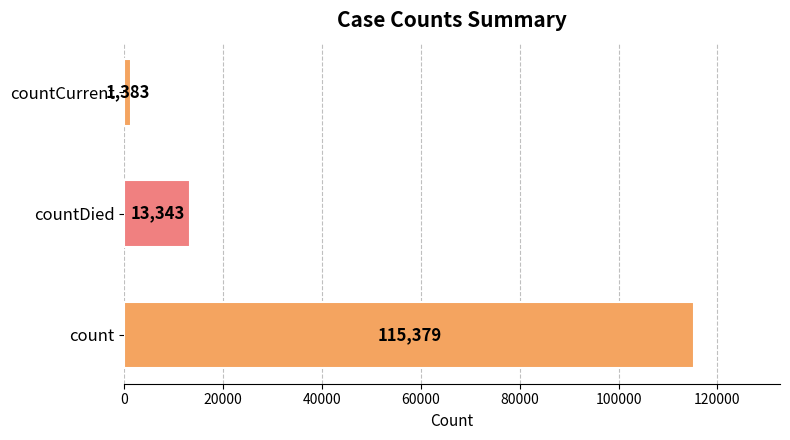

Which has a higher value, count or countDied?

count